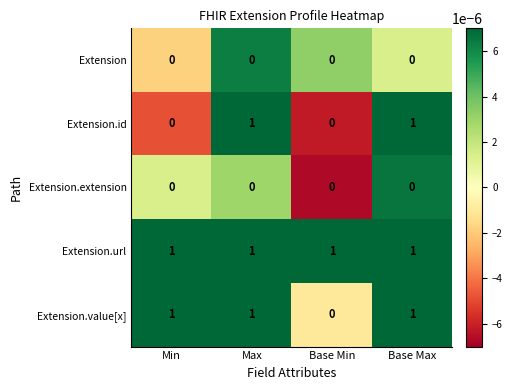

The value of Extension.id at Min is 0. True or false?

True